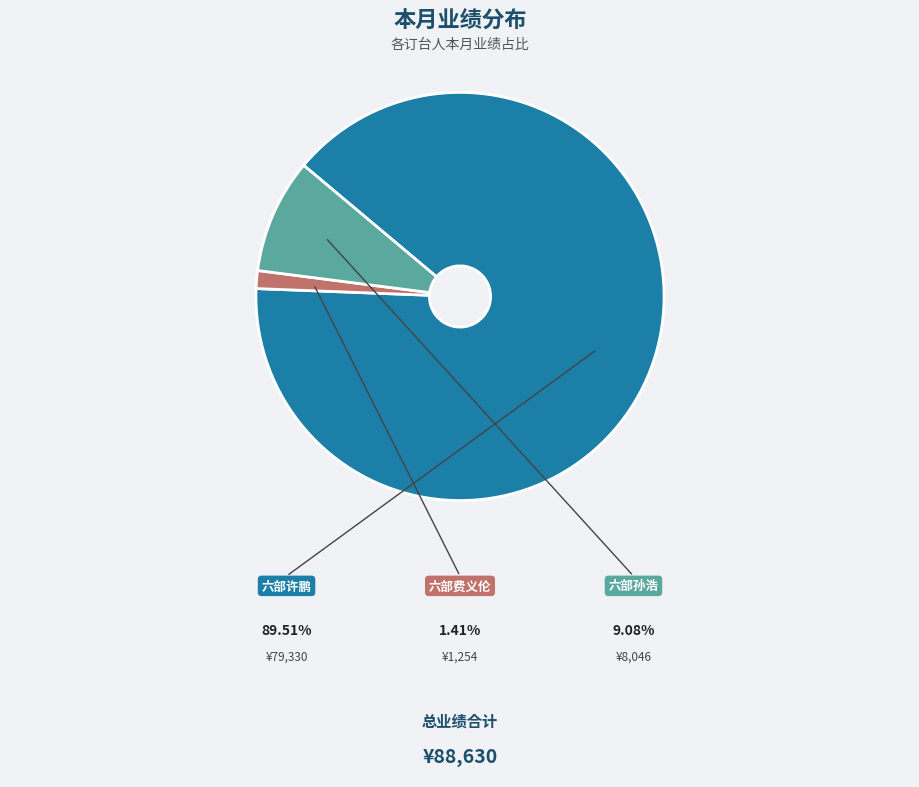

How many segments does this pie chart have?

3